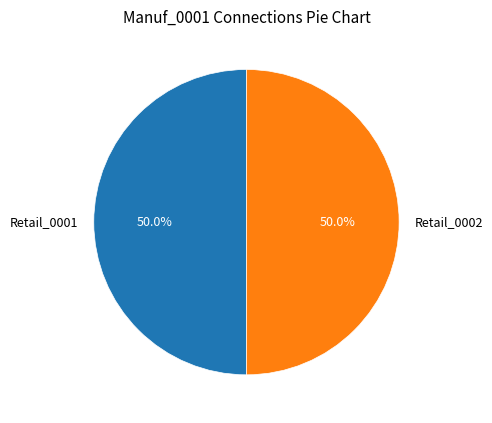

Combined, do Retail_0002 and Retail_0001 account for over 50%?

Yes